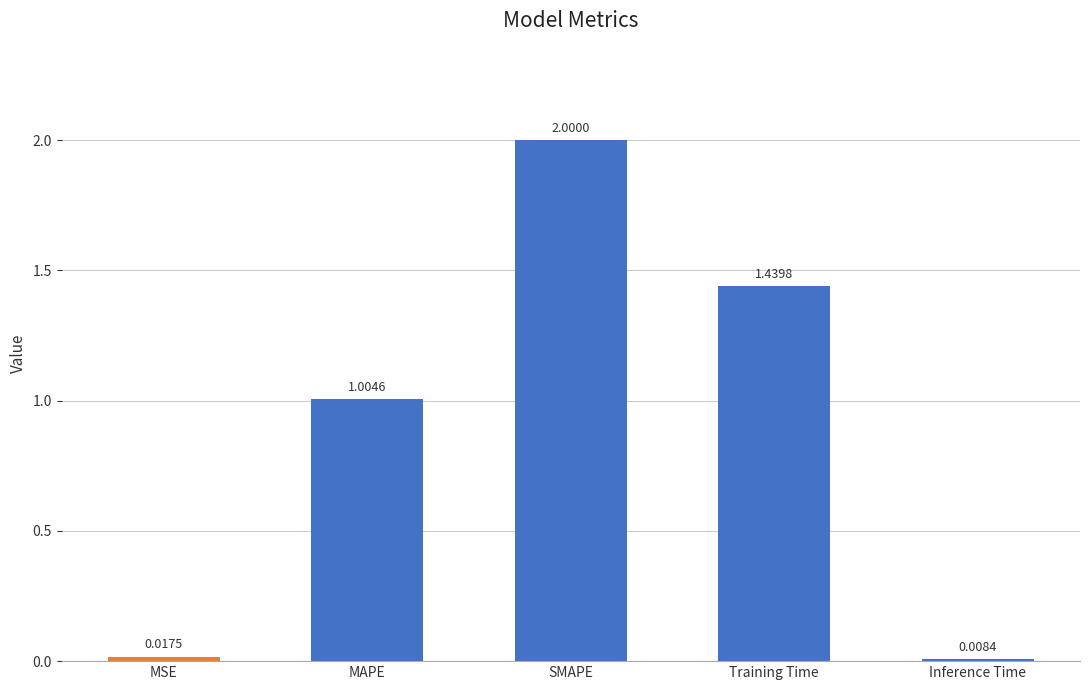

What is the sum of the values at MSE and Training Time?

1.5